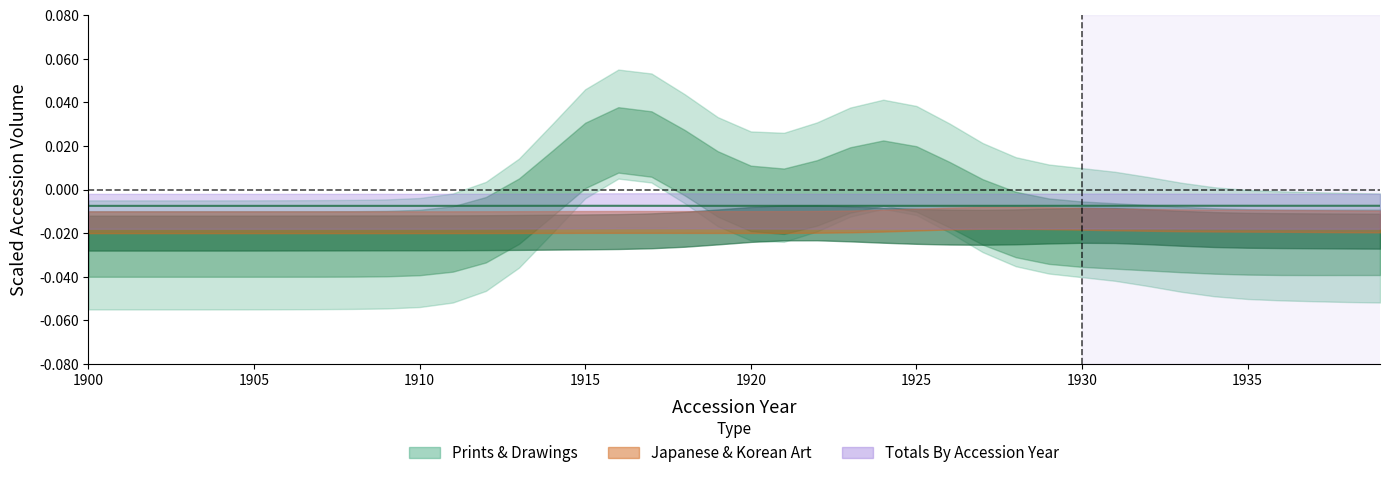

Does the chart display data point markers on the line(s)?

No